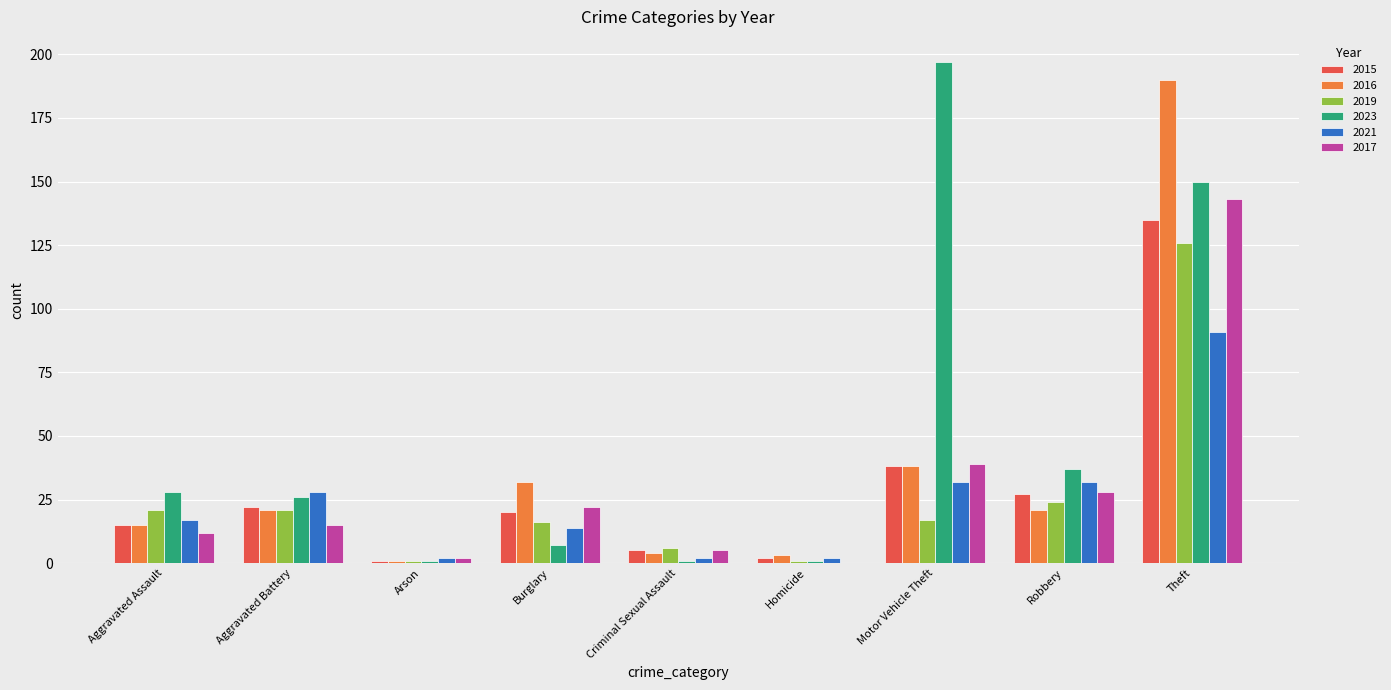

Which series has the largest total across all categories?

2023